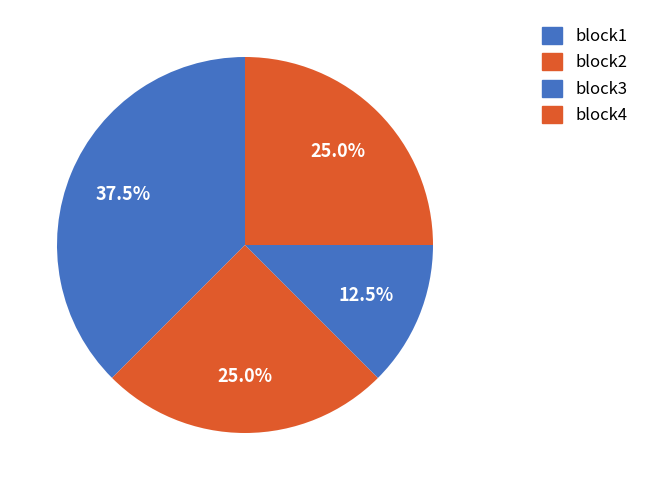

To the nearest percent, what is the combined percentage of block3 and block2?

38%